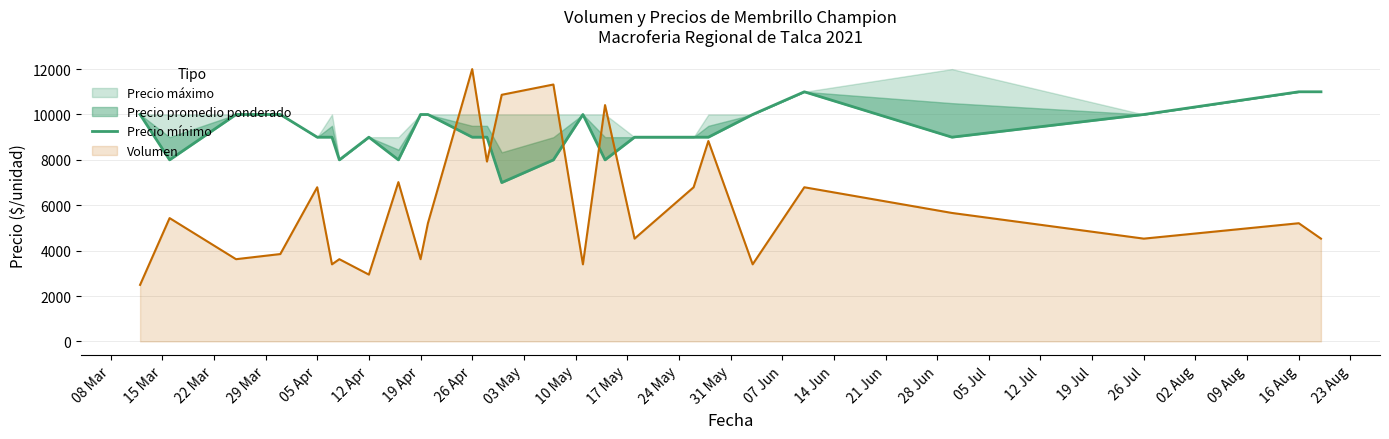

What is the value of the 10th point from the left?

10000